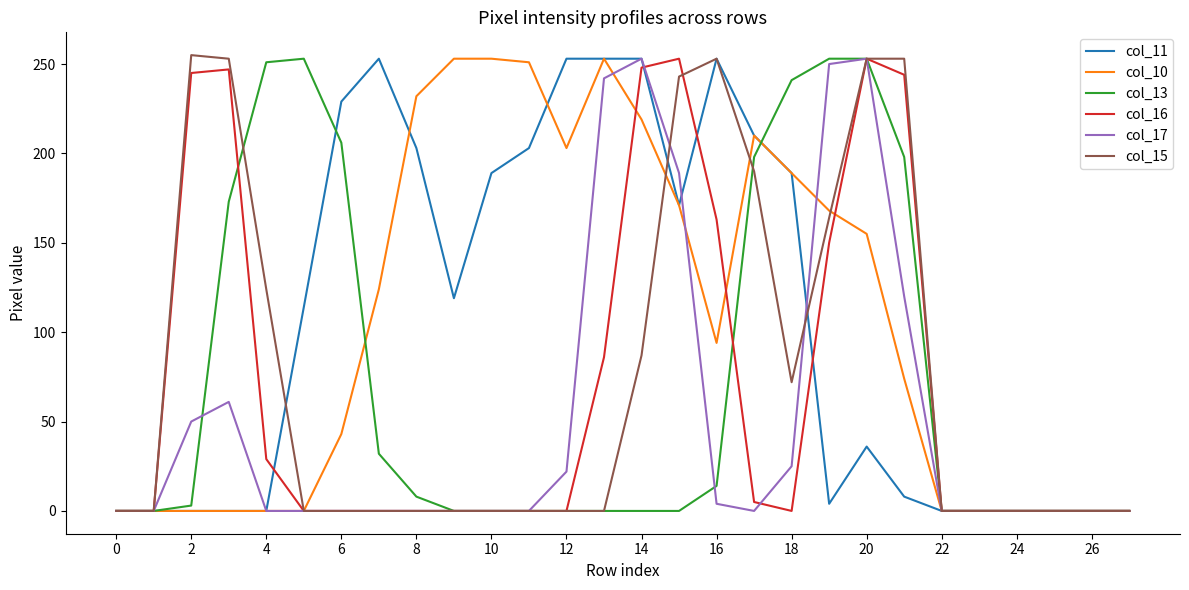

What is the greatest value displayed?

255